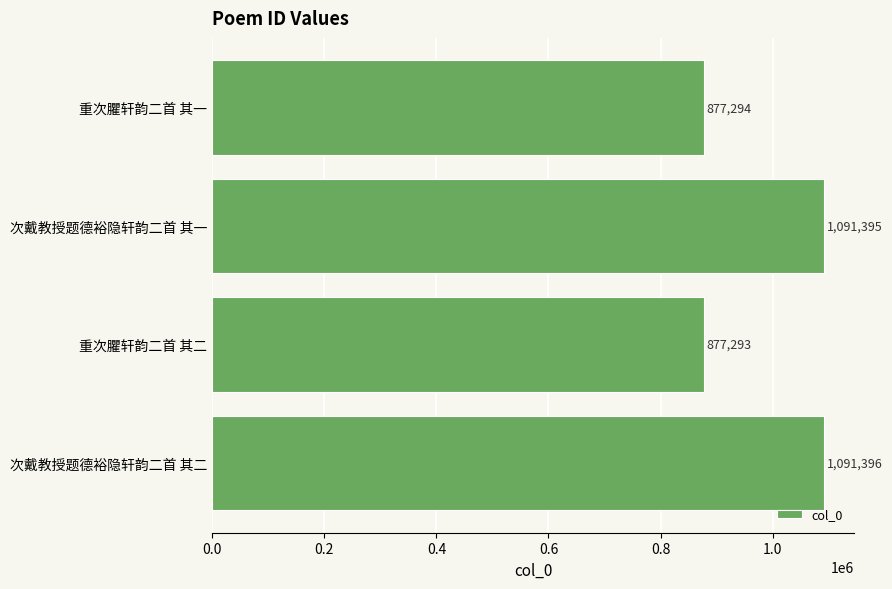

How many categories are shown in the chart?

4